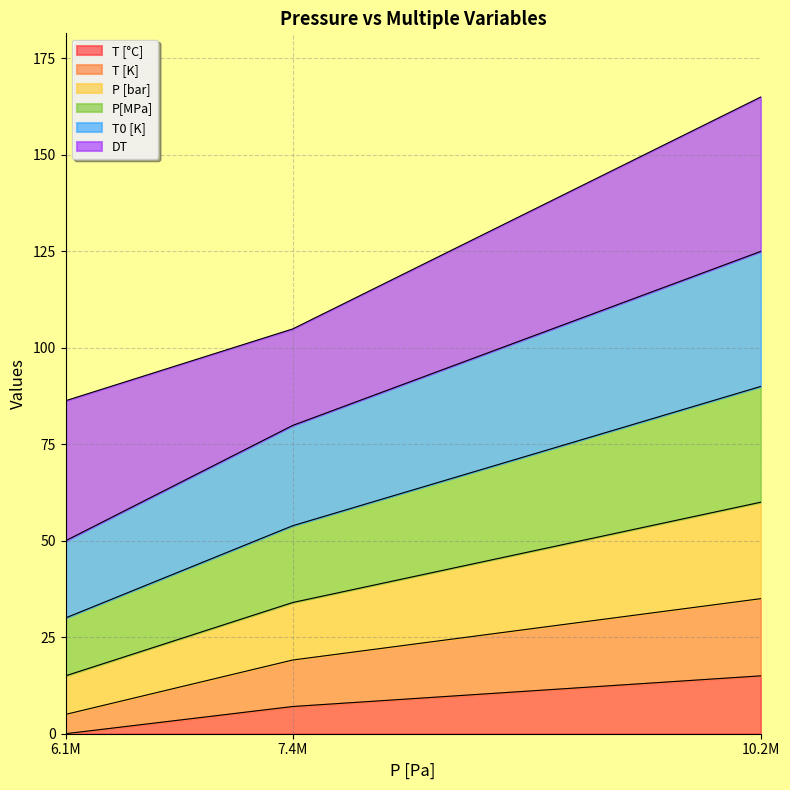

Which category has the highest value in the T [°C] series?

10.2M